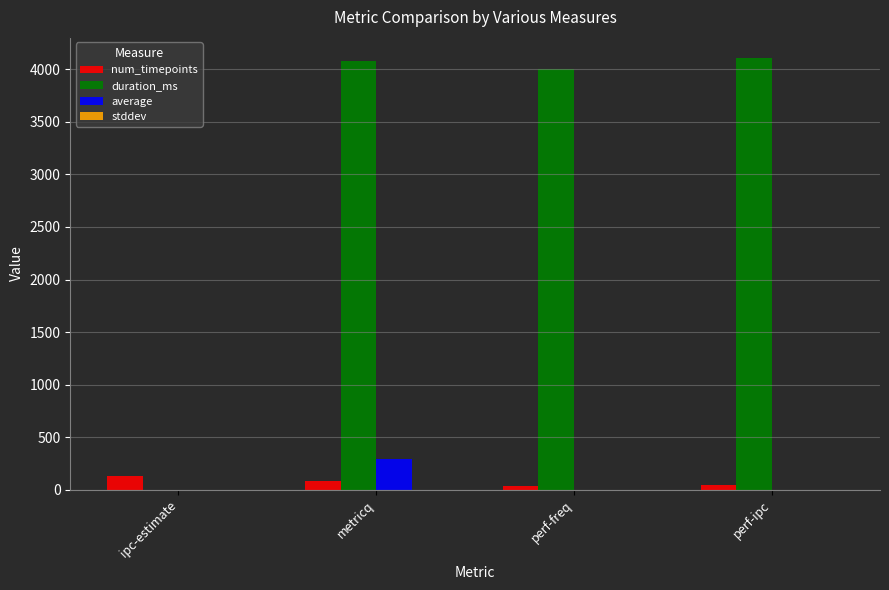

True or false: duration_ms has a value of 0.0 at ipc-estimate.

True